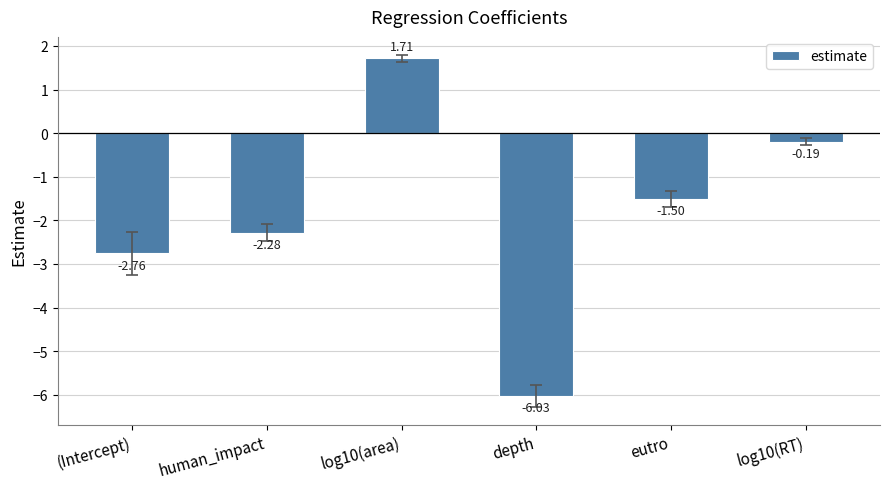

At which label is the value closest to -2?

human_impact